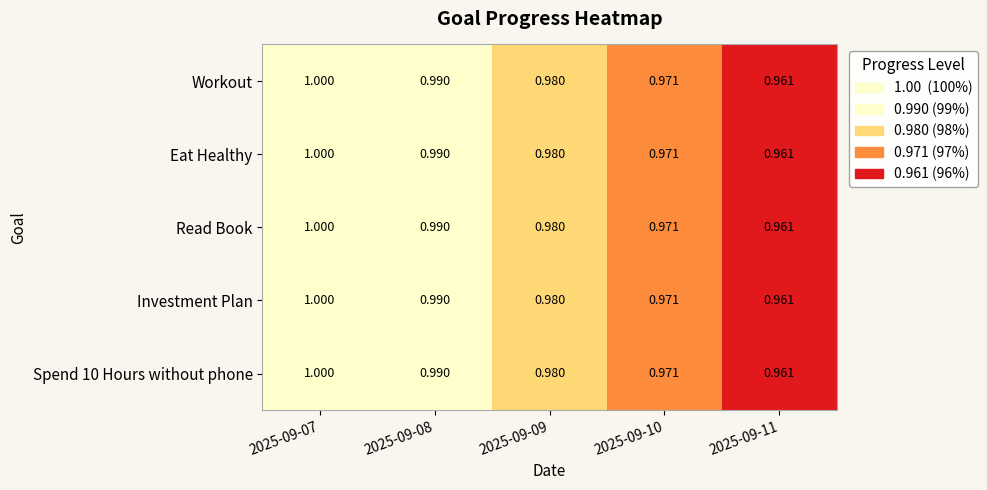

How many categories are shown in the chart?

5